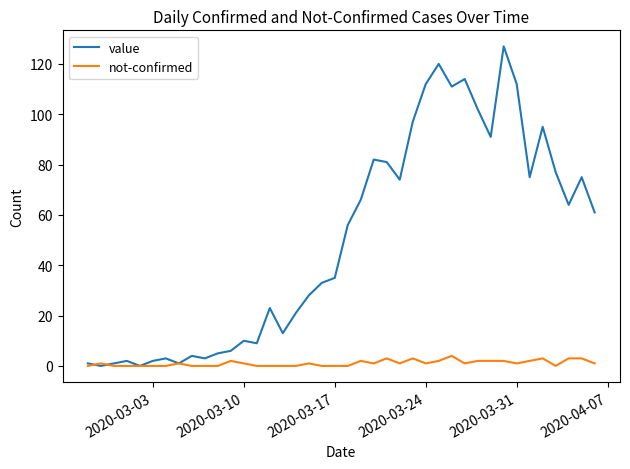

What is the greatest value displayed?

127